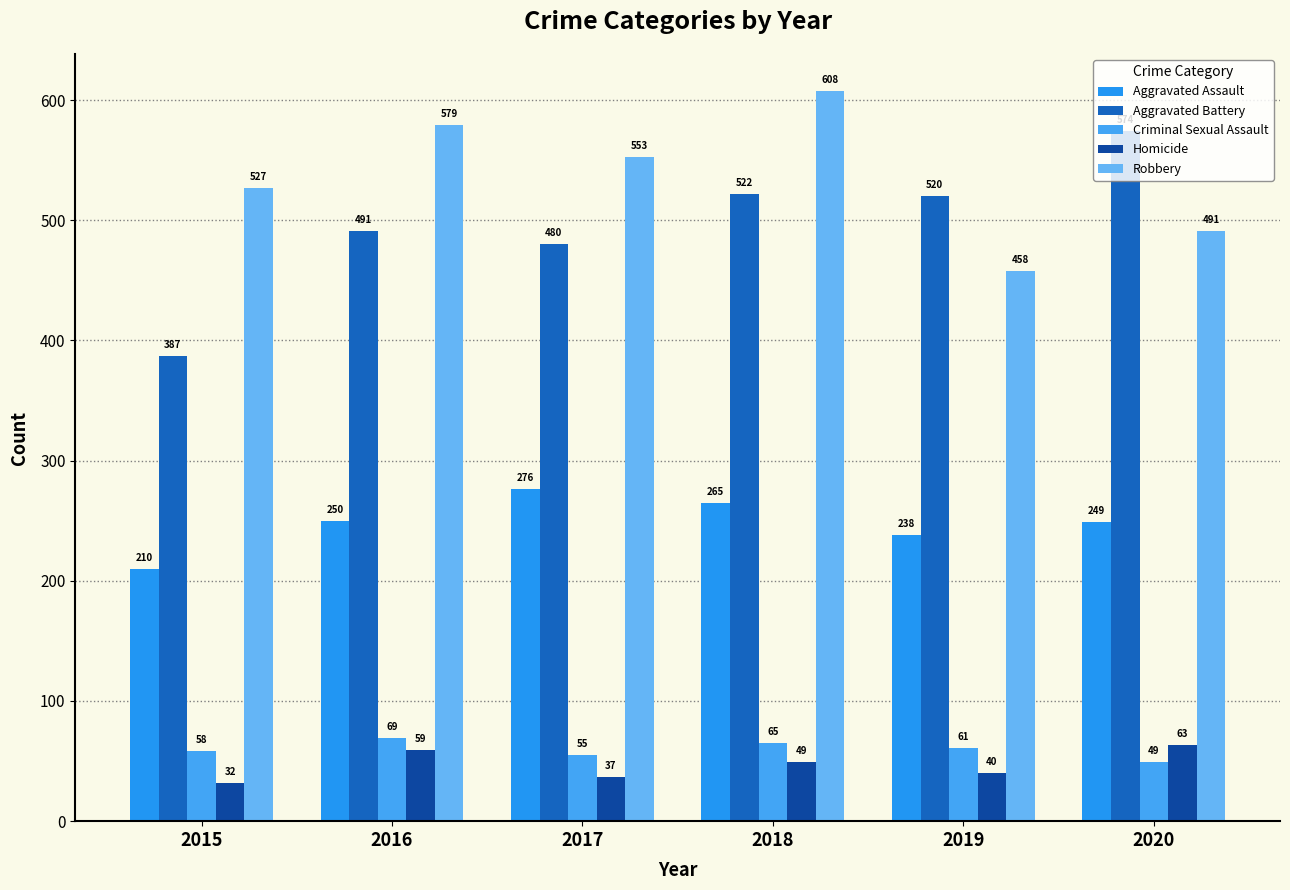

How many groups of bars are there?

6